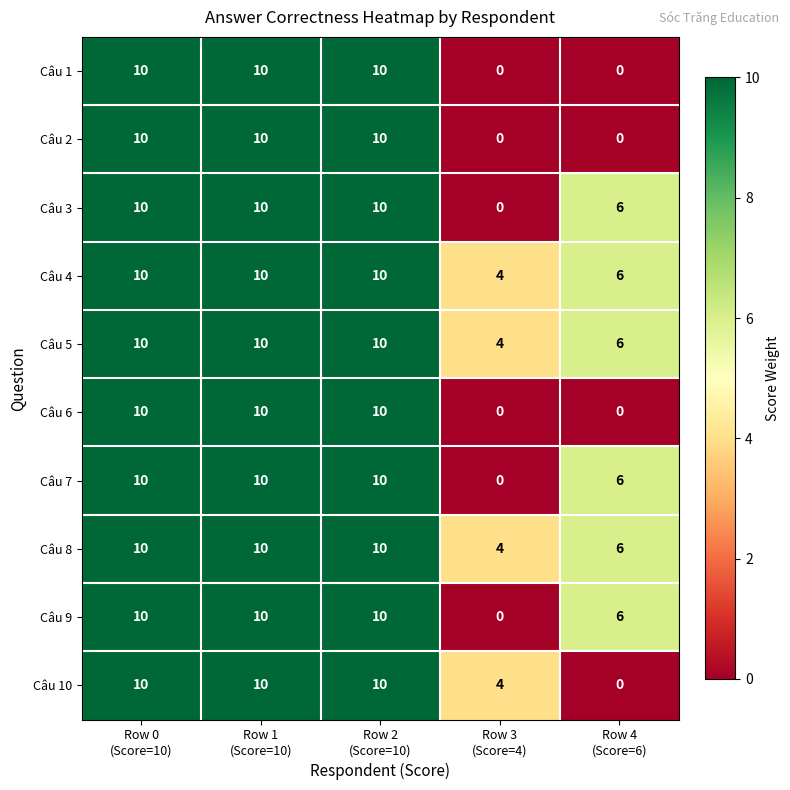

What is the average value of the Câu 8 series?

8